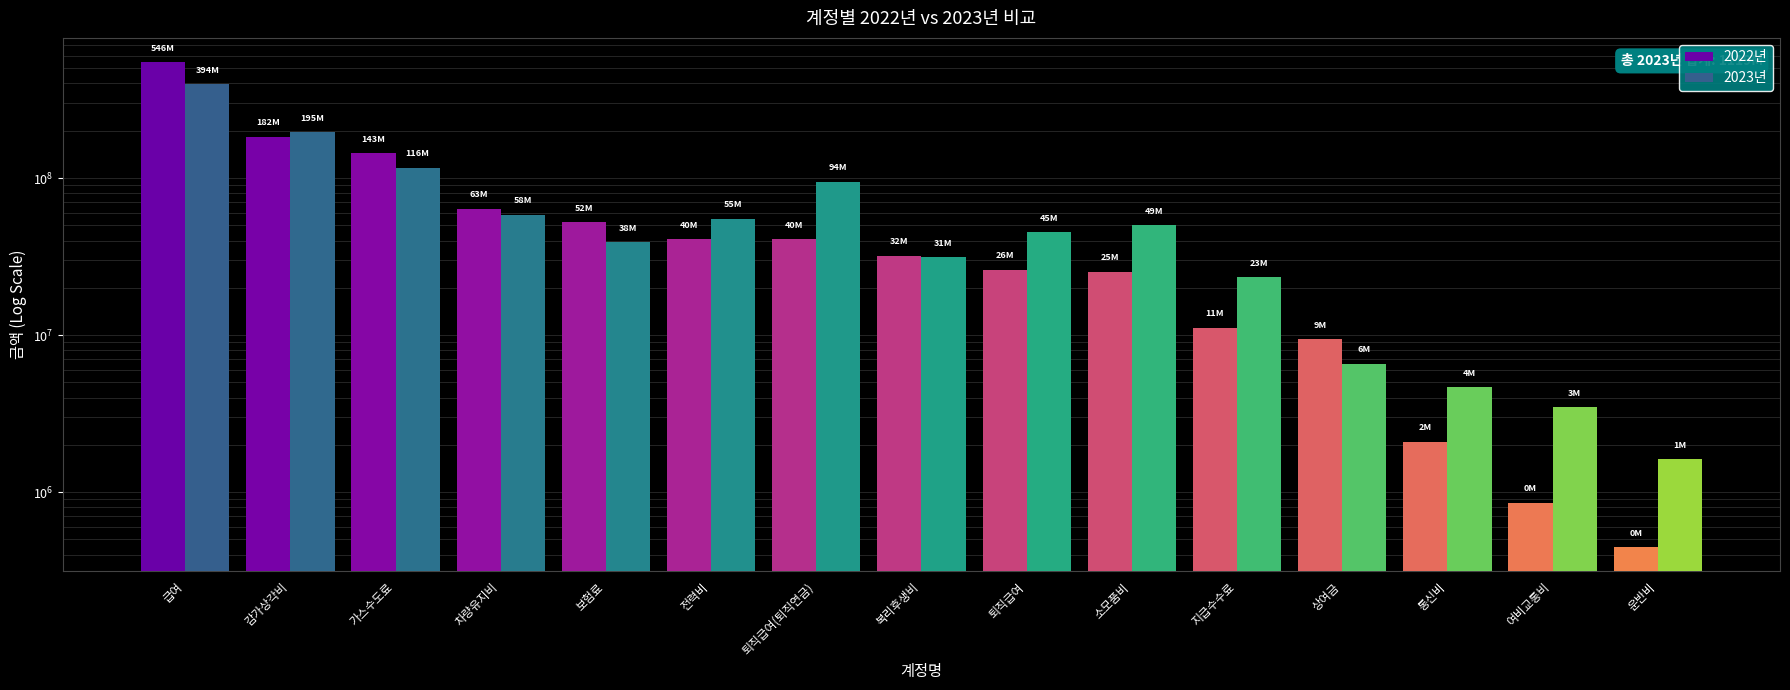

Reading right to left, transcribe all the data shown in this chart.

2022년: 446700	857100	2088874	9412669	11173455	25314736	26070941	32011729	40690504	40777554	52305674	63547486	143873013	182882853	546836695
2023년: 1614400	3463500	4646881	6559430	23306780	49879583	45246539	31193079	94771070	55233610	38945242	58304460	116493106	195430921	394207918